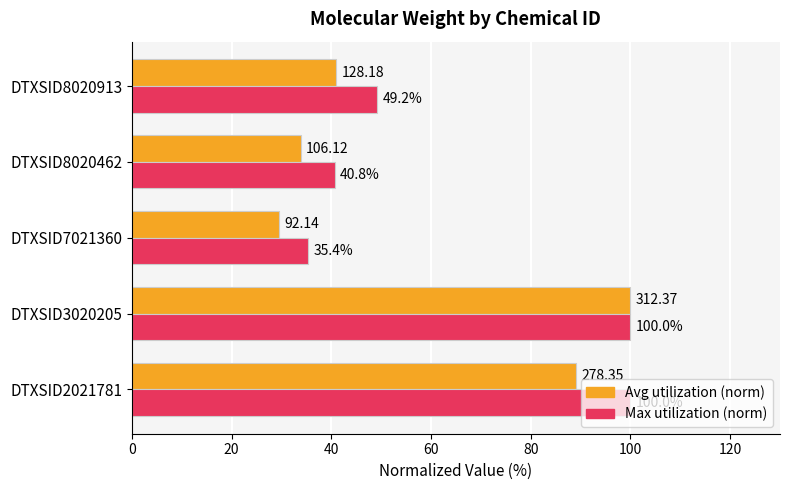

What is the total value across all series at DTXSID3020205?

200.0